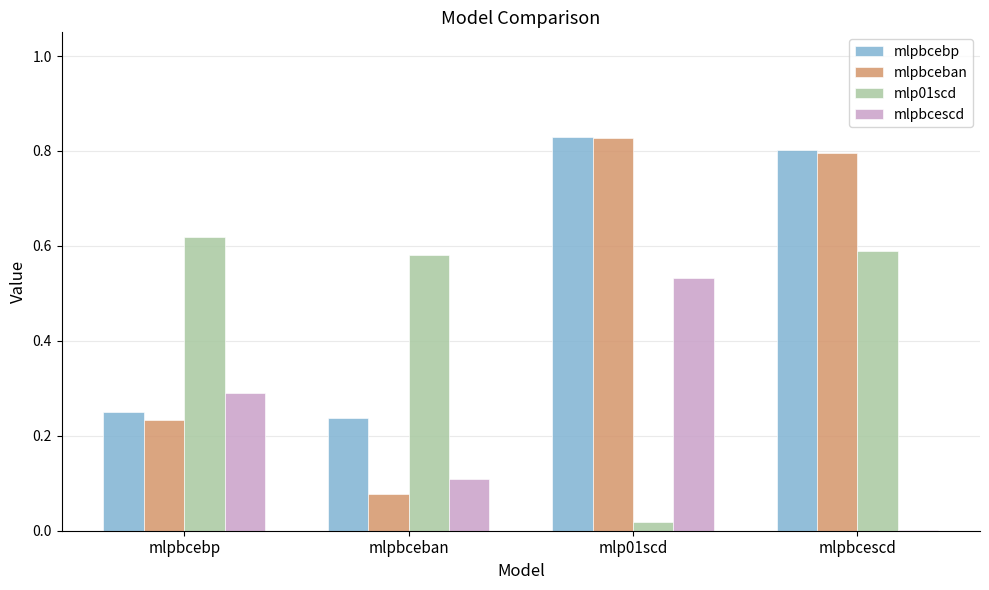

Is the value of mlpbcebp at mlp01scd greater than the value of mlpbcescd at mlpbcescd?

Yes